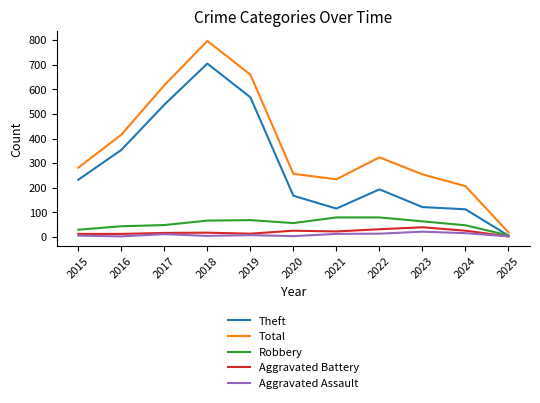

How many lines are shown in the chart?

5